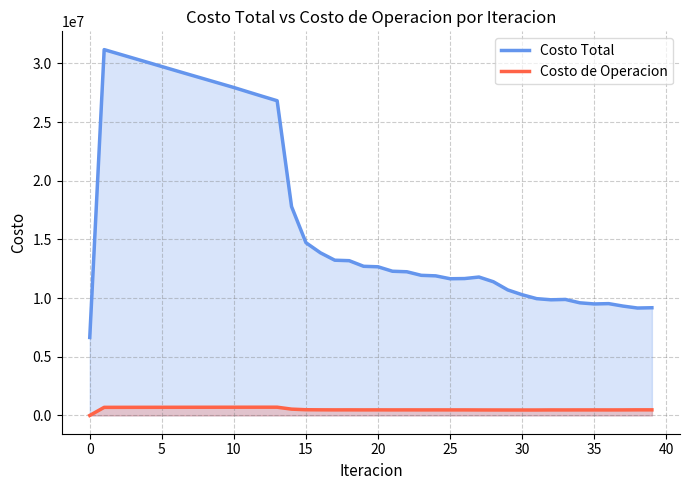

How many values in the Costo Total series exceed 12663713?

20